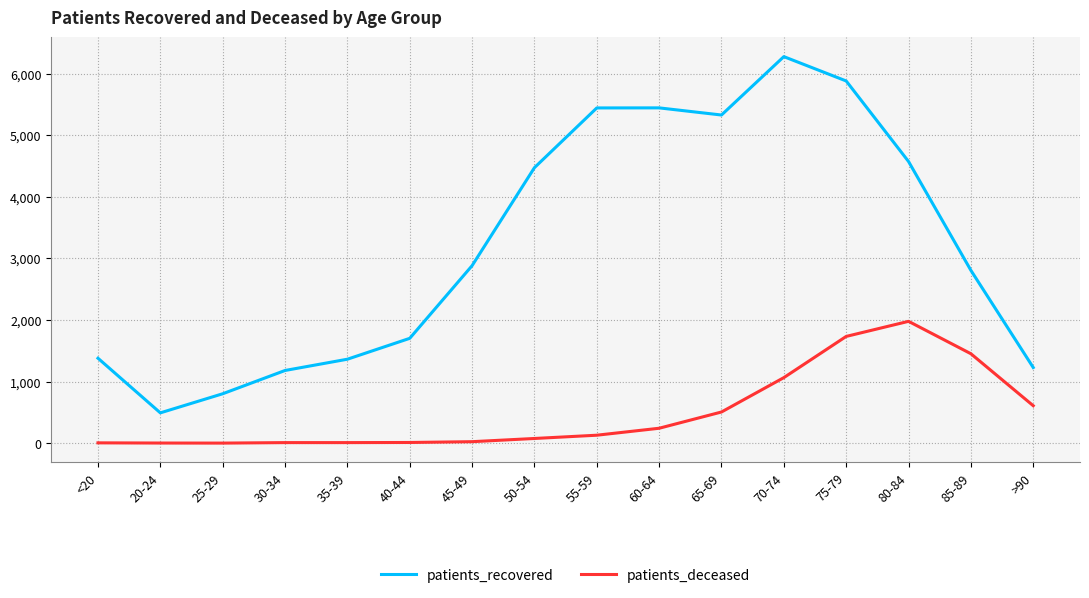

At which label does patients_deceased reach its peak?

80-84